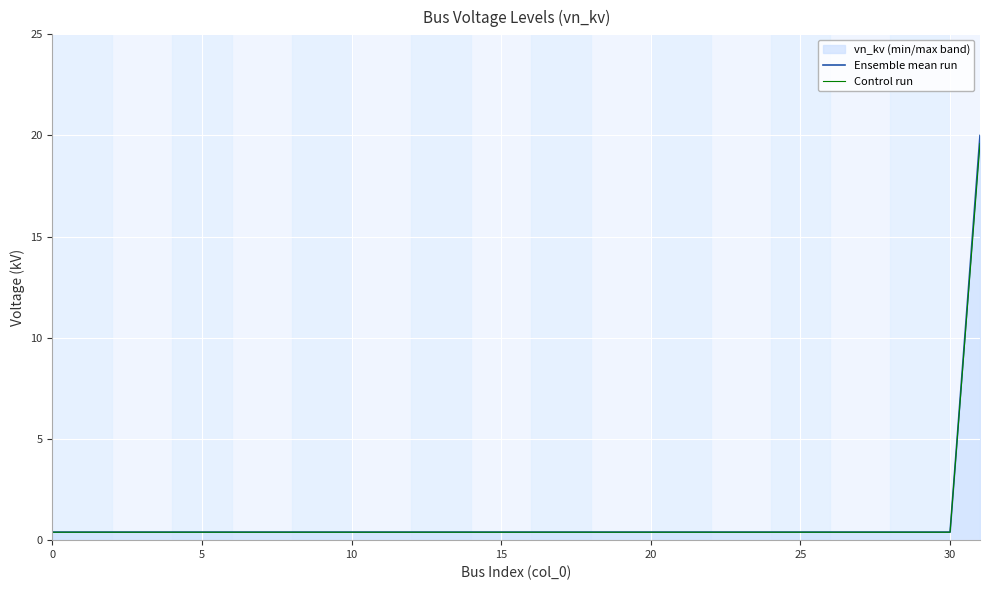

What is the maximum value shown in the chart?

20.0